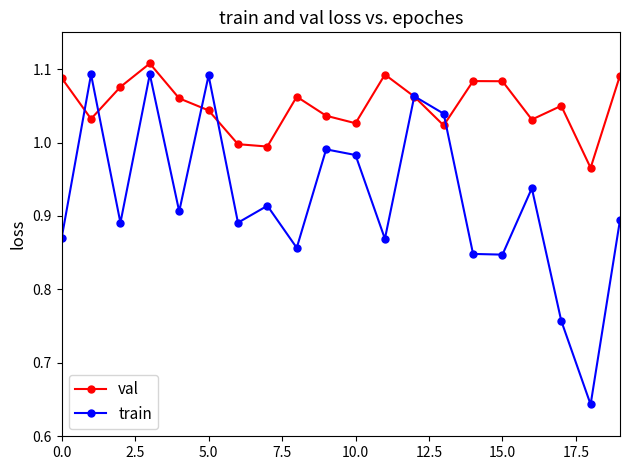

List the series in order of their overall mean, lowest first.

train, val